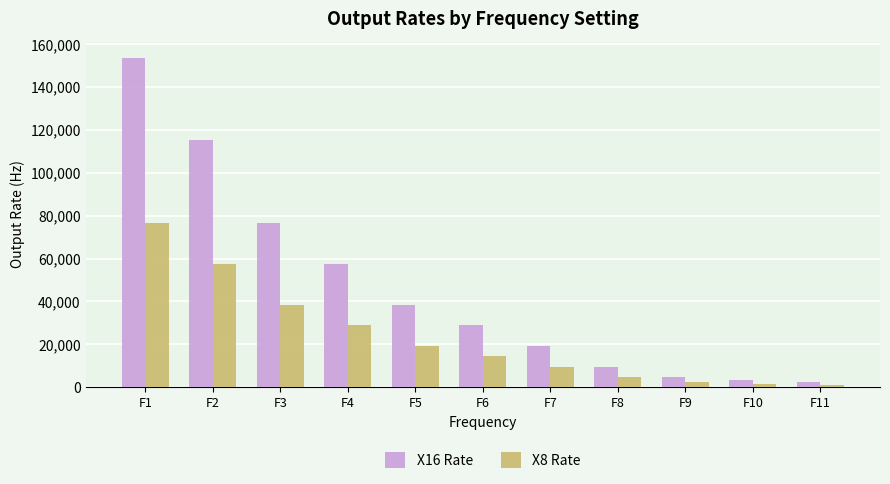

What is the maximum value shown in the chart?

153600